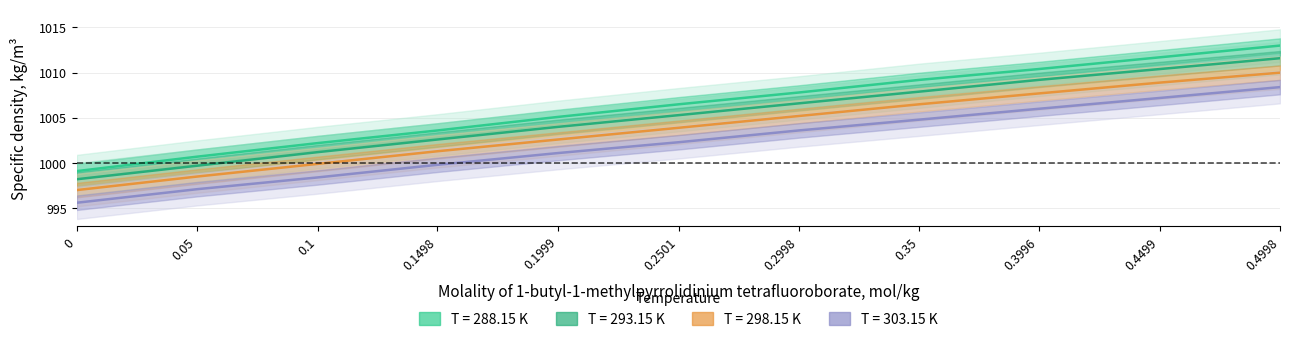

What is the lowest value of the 293.15 series?

998.2